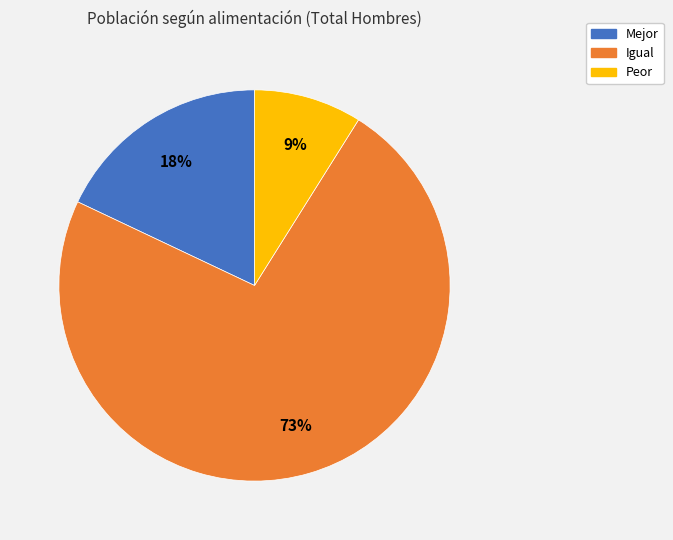

Combined, do Peor and Mejor account for over 50%?

No